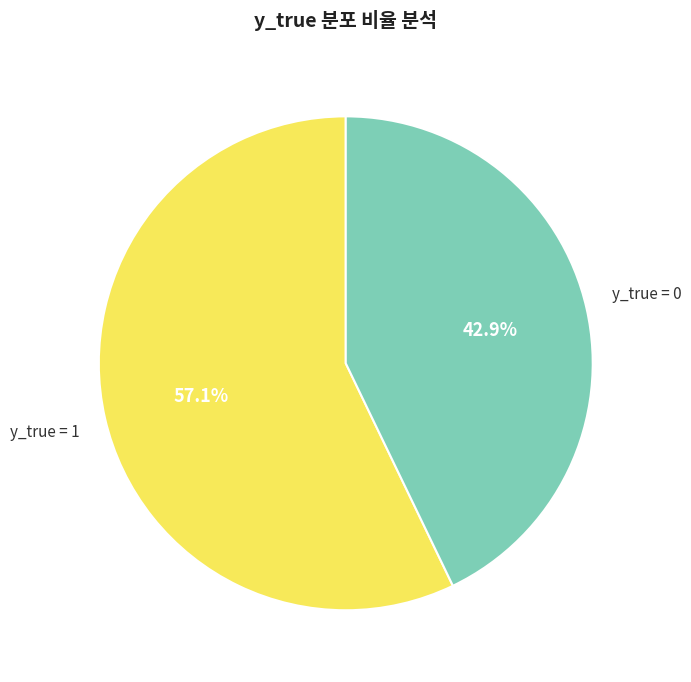

Is there a majority slice in this chart?

Yes